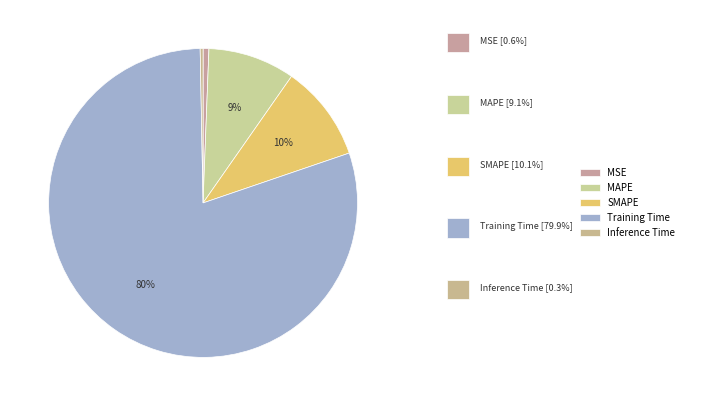

Which has a higher value, SMAPE or MSE?

SMAPE